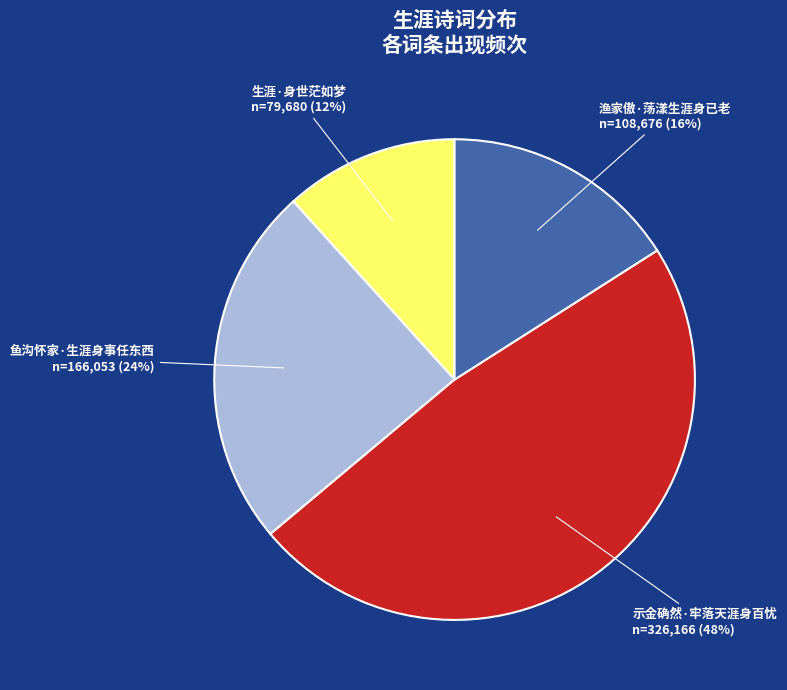

The 示金确然·牢落天涯身百忧 slice represents 48% of the pie. True or false?

True